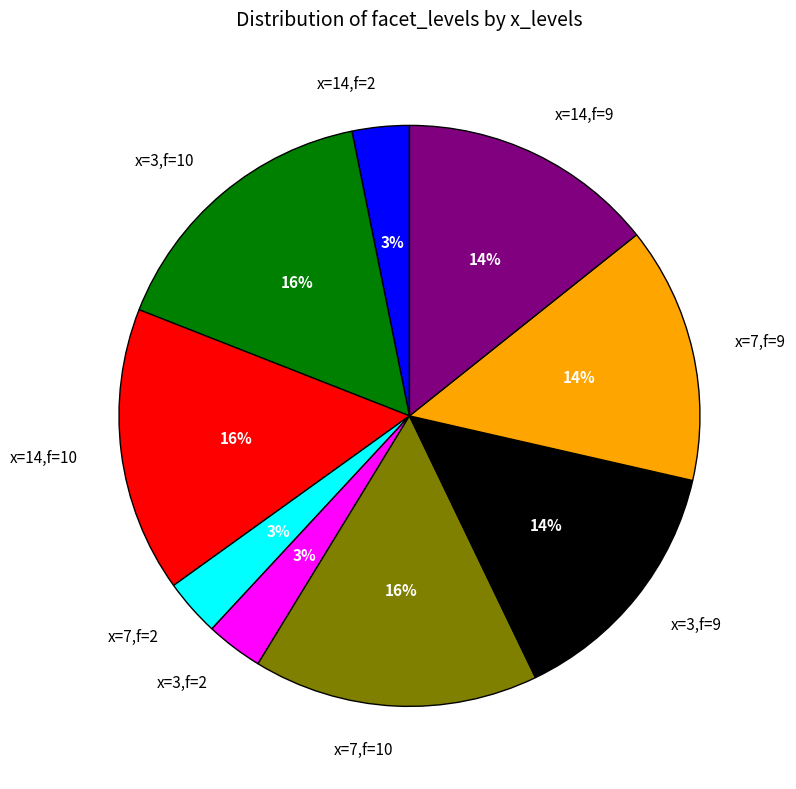

How many slices are in this pie chart?

9